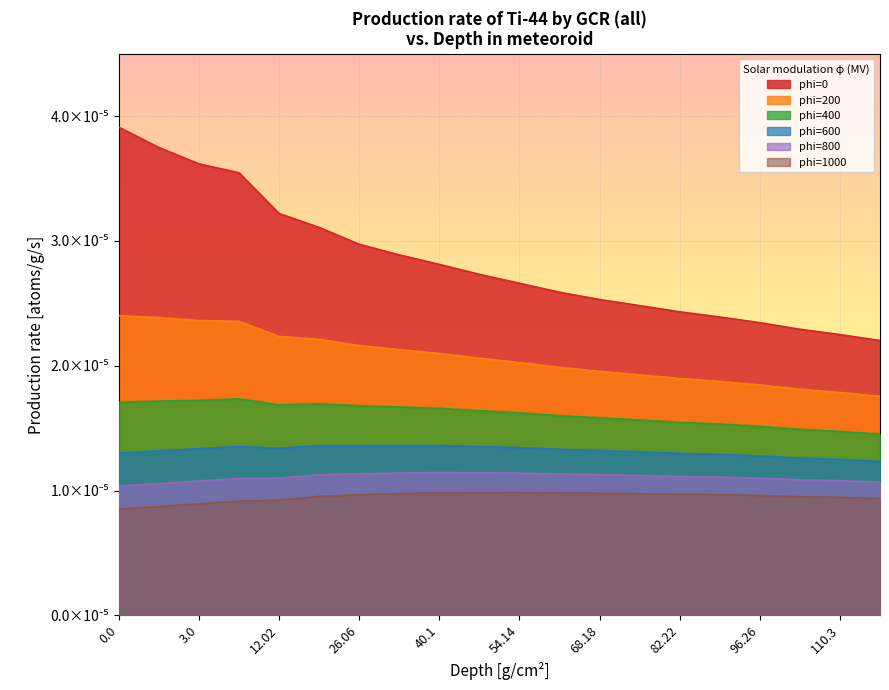

Which series changed the most between 96.26 and 117.32?

phi=0